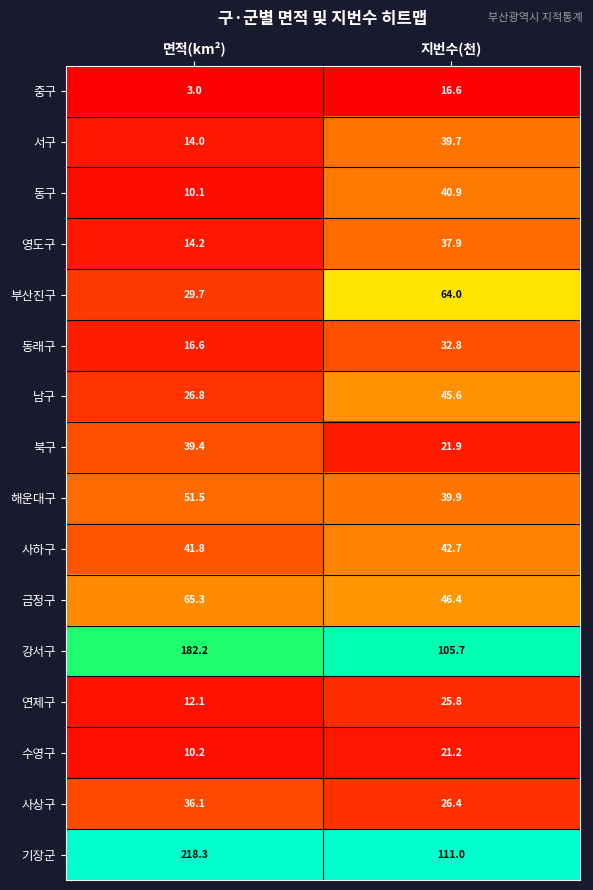

What is the difference between the 해운대구 values at 지번수(천) and 면적(km²)?

11.6